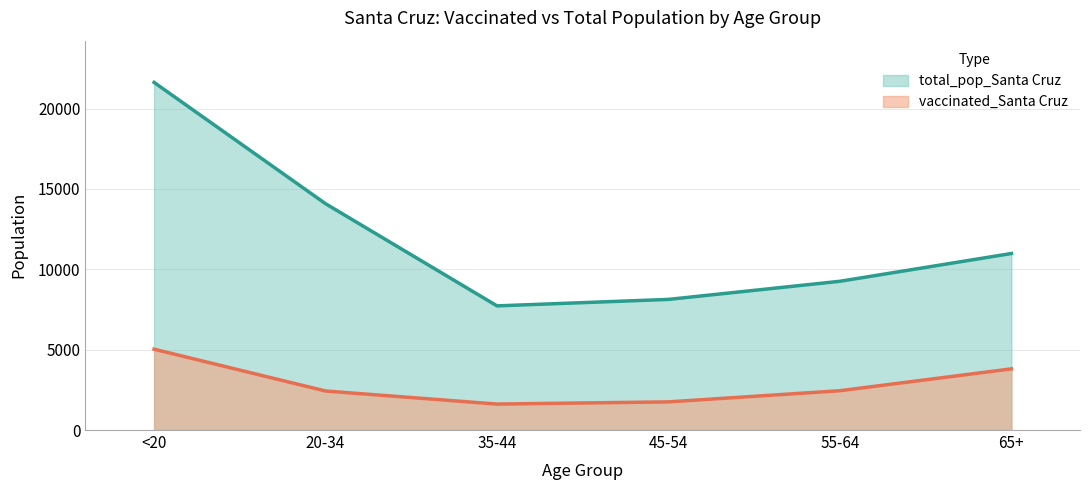

True or false: vaccinated_Santa Cruz and total_pop_Santa Cruz cross at least once.

False